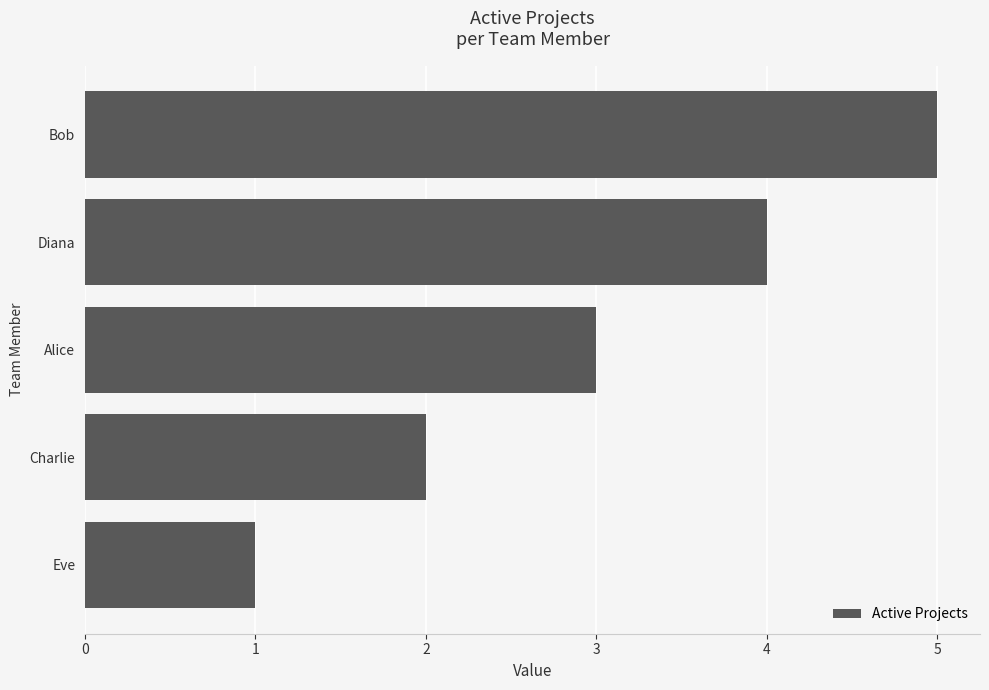

True or false: the data shows 5 at Bob.

True